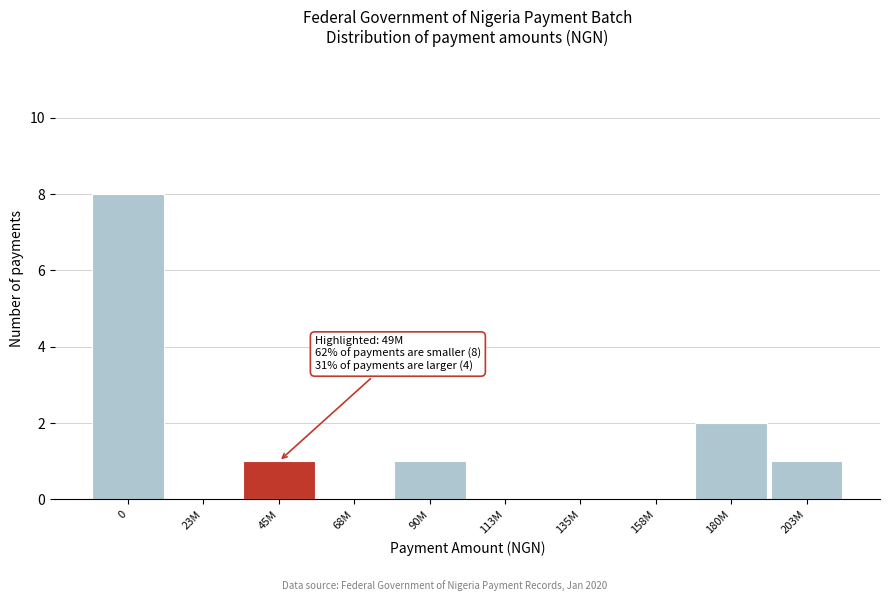

Reading left to right, transcribe all the data shown in this chart.

0=8	23M=0	45M=1	68M=0	90M=1	113M=0	135M=0	158M=0	180M=2	203M=1